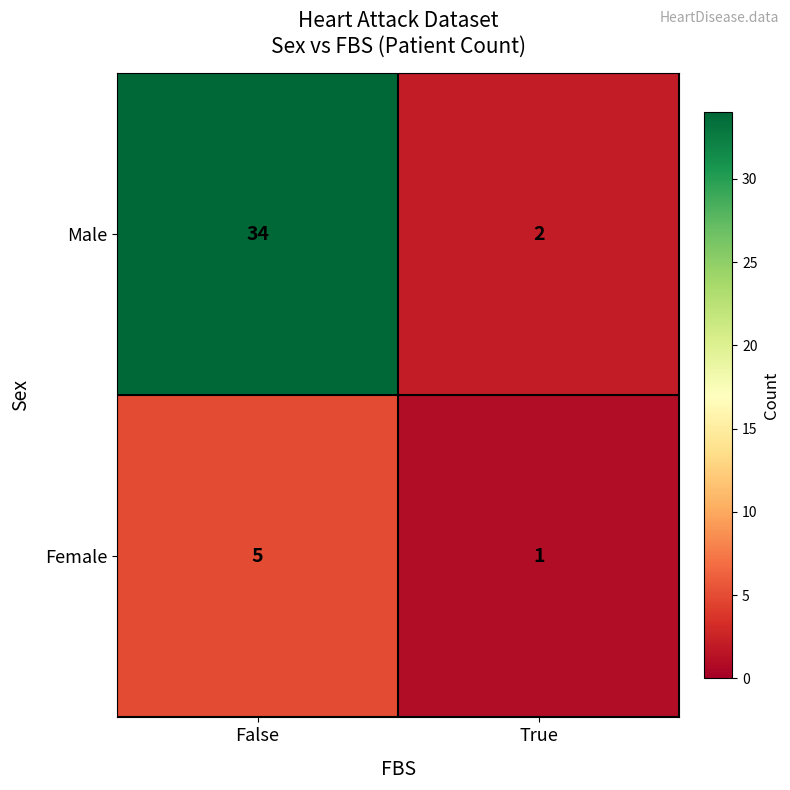

Between False and True, which series saw the biggest shift?

Male